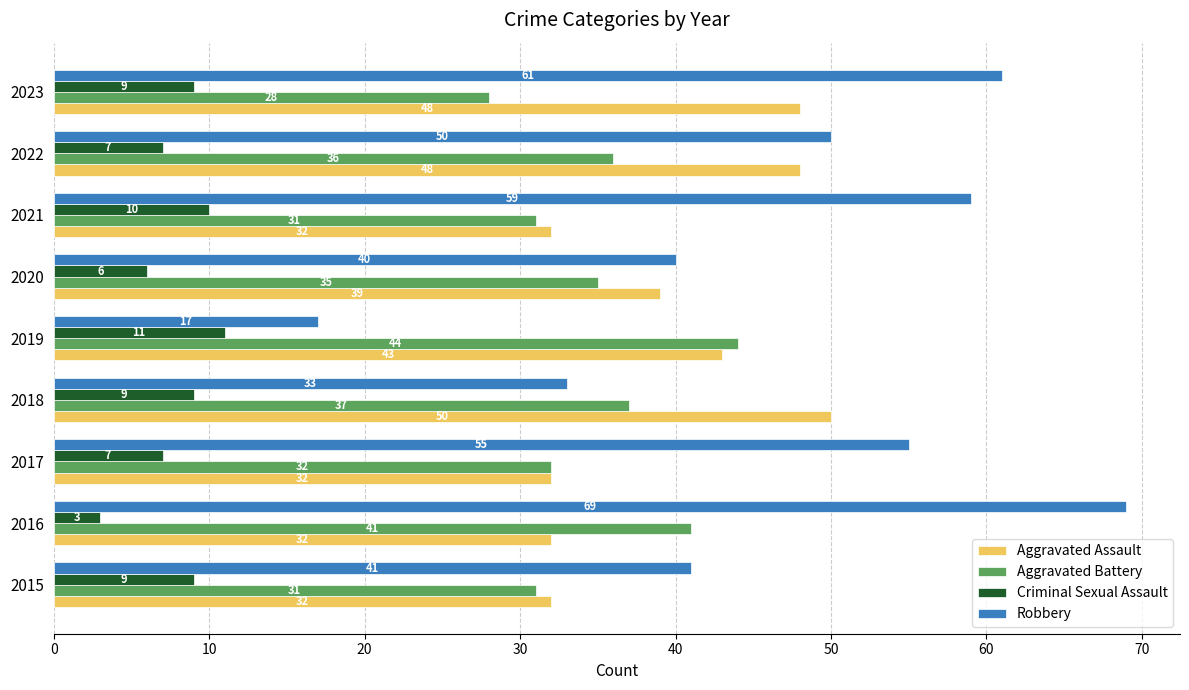

At how many categories does at least one series exceed 21?

9